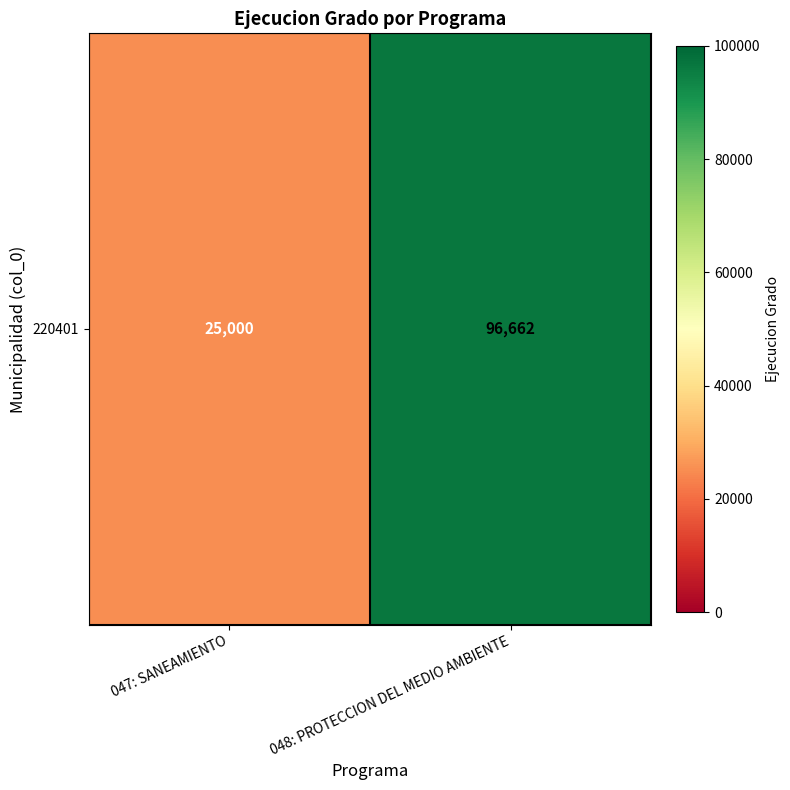

What is the change in value from 047: SANEAMIENTO to 048: PROTECCION DEL MEDIO AMBIENTE?

+71662